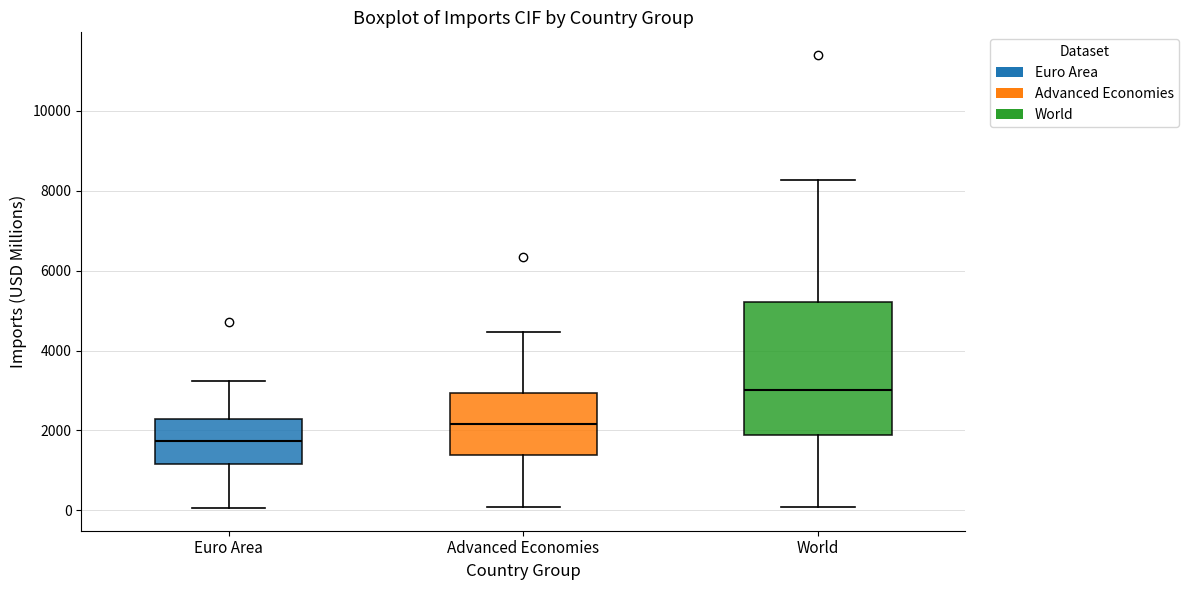

Comparing the boxes themselves (not the whiskers), which one is the tallest?

World